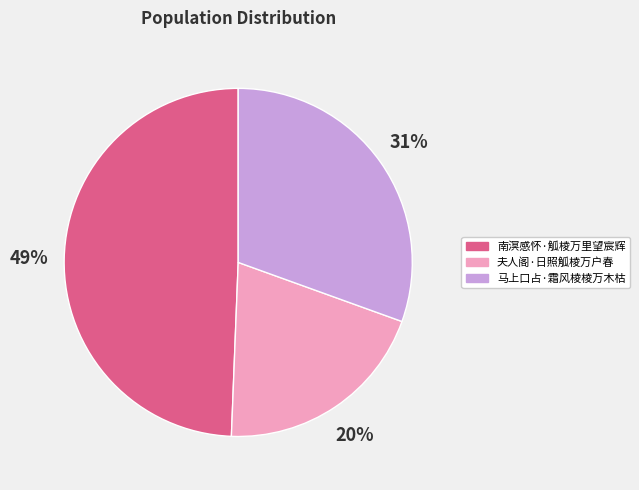

Combined, do 马上口占·霜风棱棱万木枯 and 南溟感怀·觚棱万里望宸辉 account for over 50%?

Yes